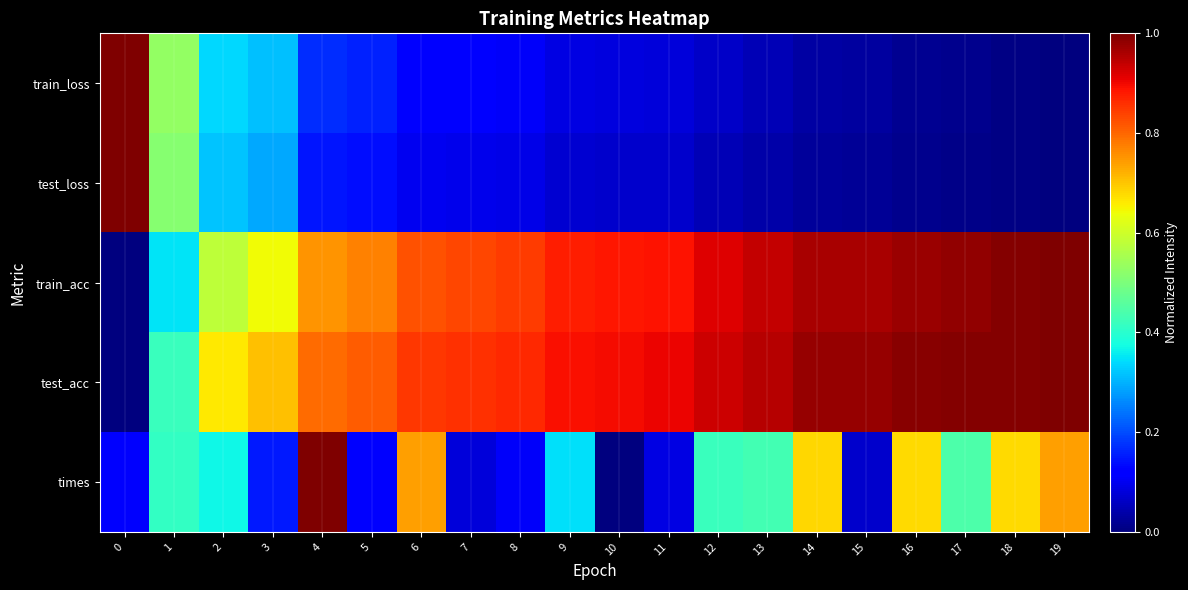

Between 8 and 16, which series saw the biggest shift?

times